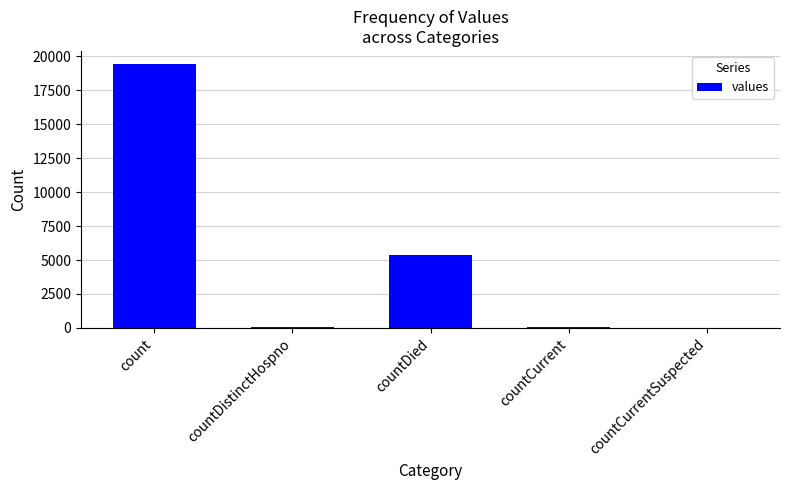

What is the ratio of the value at countDied to the value at count?

0.3